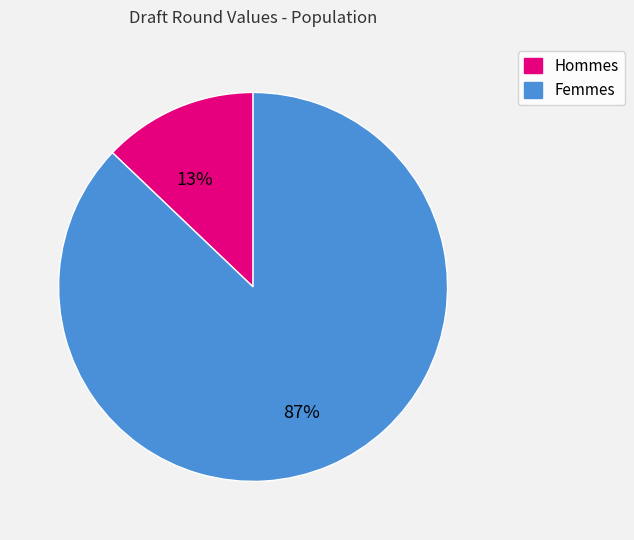

To the nearest percent, what is the difference between the largest and smallest slice percentages?

74%